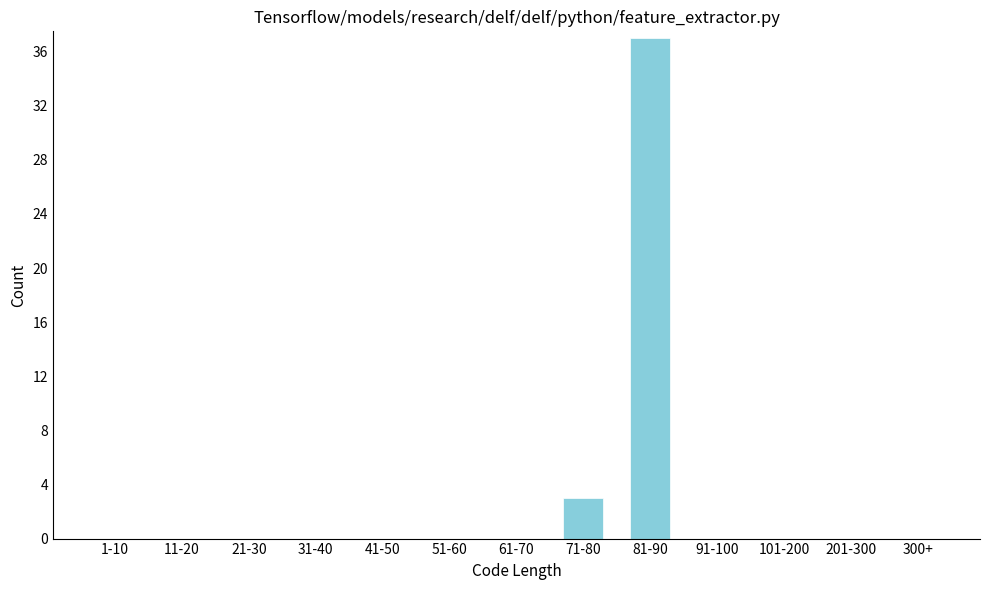

Reading right to left, extract all data points from this chart.

300+=0	201-300=0	101-200=0	91-100=0	81-90=37	71-80=3	61-70=0	51-60=0	41-50=0	31-40=0	21-30=0	11-20=0	1-10=0